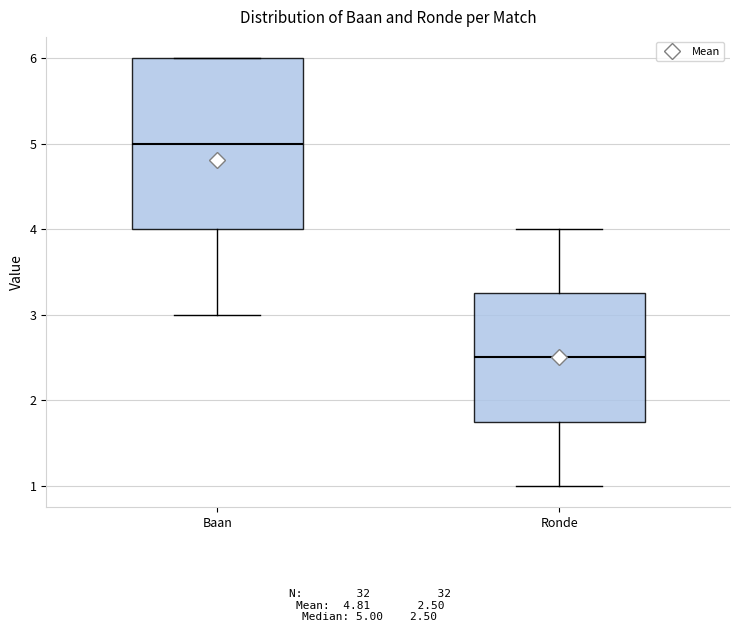

Which box's median line is the highest?

Baan